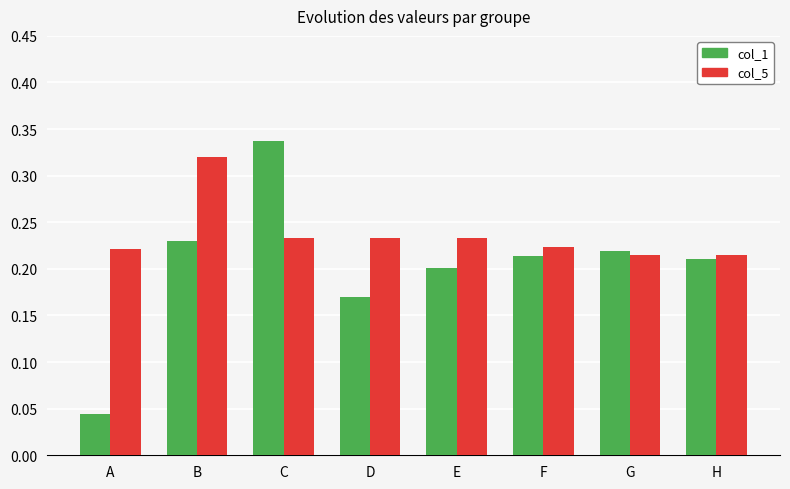

At which category is the sum across all series the highest?

C